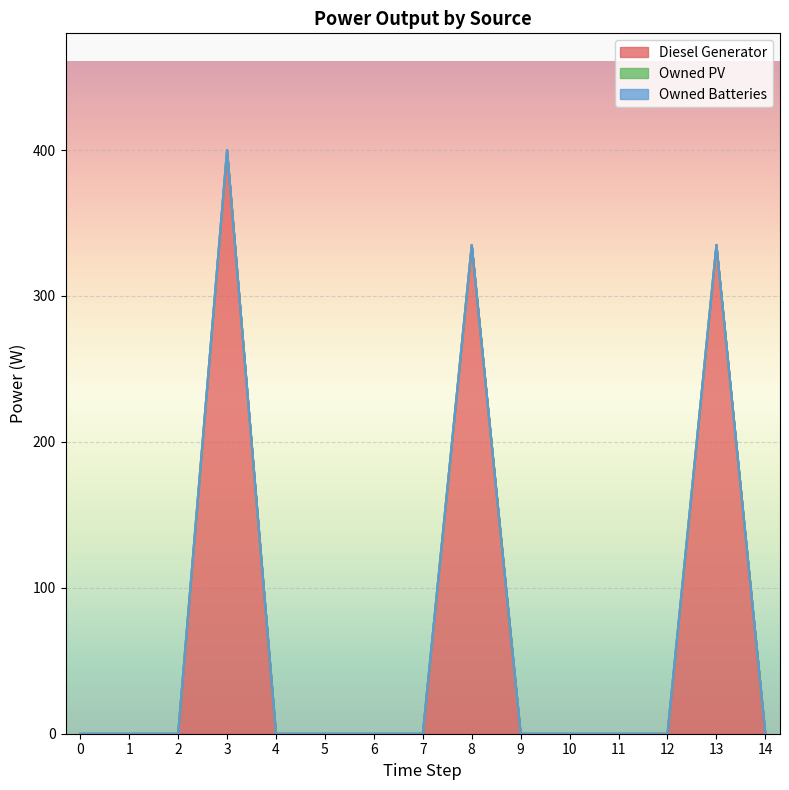

Rank the series at 11 from highest to lowest value.

Diesel Generator, Owned PV, Owned Batteries